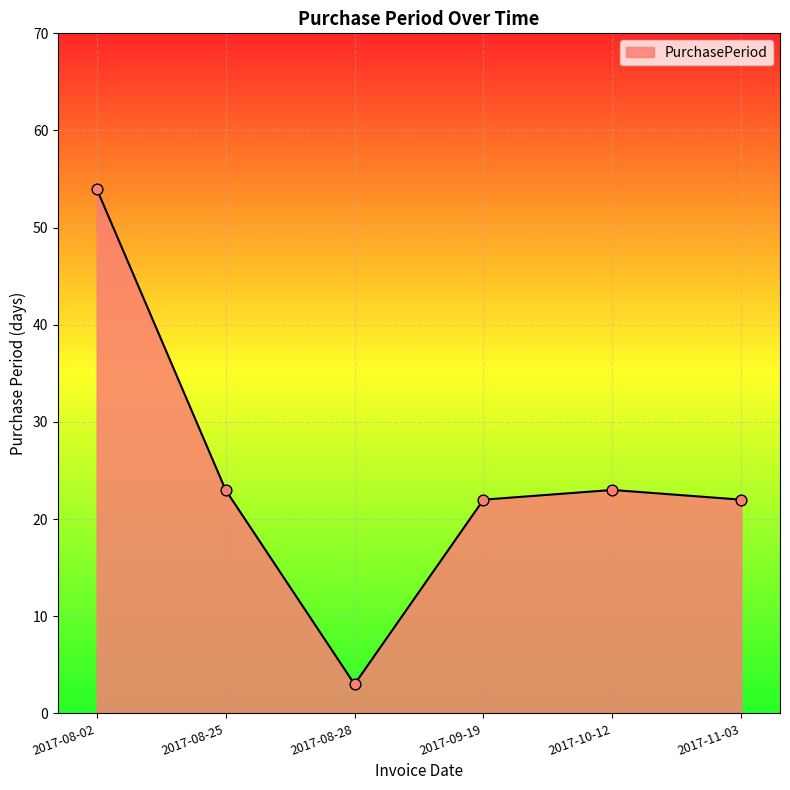

Between 2017-10-12 and 2017-09-19, which is larger?

2017-10-12